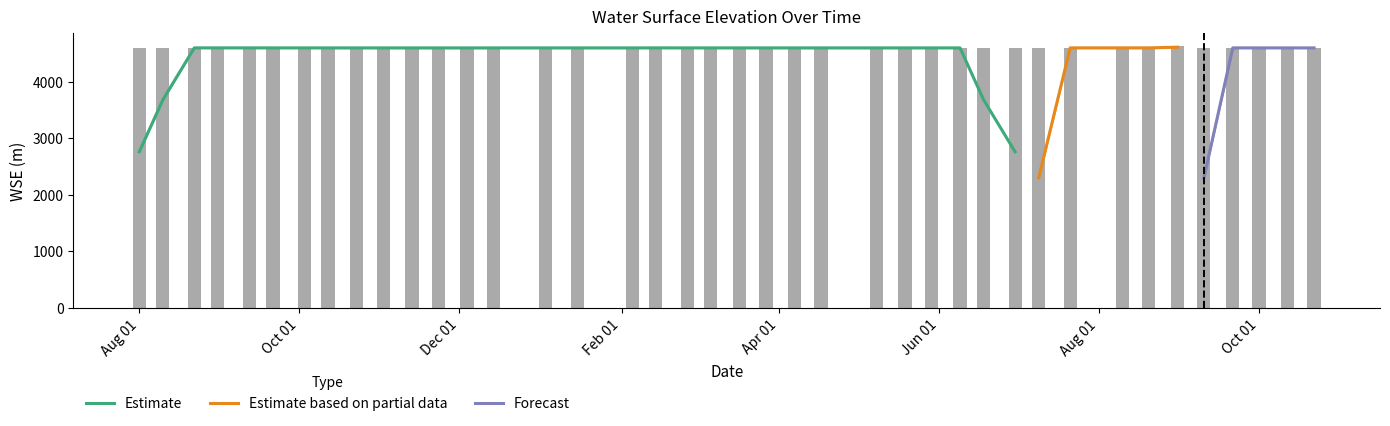

List the labels in order of value, largest first.

2024-08-31, 2024-08-10, 2023-09-21, 2024-01-15, 2023-08-22, 2024-07-21, 2023-08-10, 2023-08-01, 2024-06-30, 2024-08-20, 2024-09-10, 2024-07-09, 2023-09-12, 2023-08-31, 2024-02-26, 2024-10-01, 2024-03-06, 2024-03-17, 2024-02-05, 2024-05-29, 2024-09-21, 2024-06-18, 2024-05-19, 2024-02-14, 2023-10-03, 2024-06-09, 2024-10-22, 2024-10-12, 2024-03-27, 2023-12-04, 2023-10-23, 2024-05-08, 2023-11-02, 2024-04-07, 2023-10-12, 2024-04-17, 2023-12-14, 2023-11-23, 2023-11-13, 2024-01-03